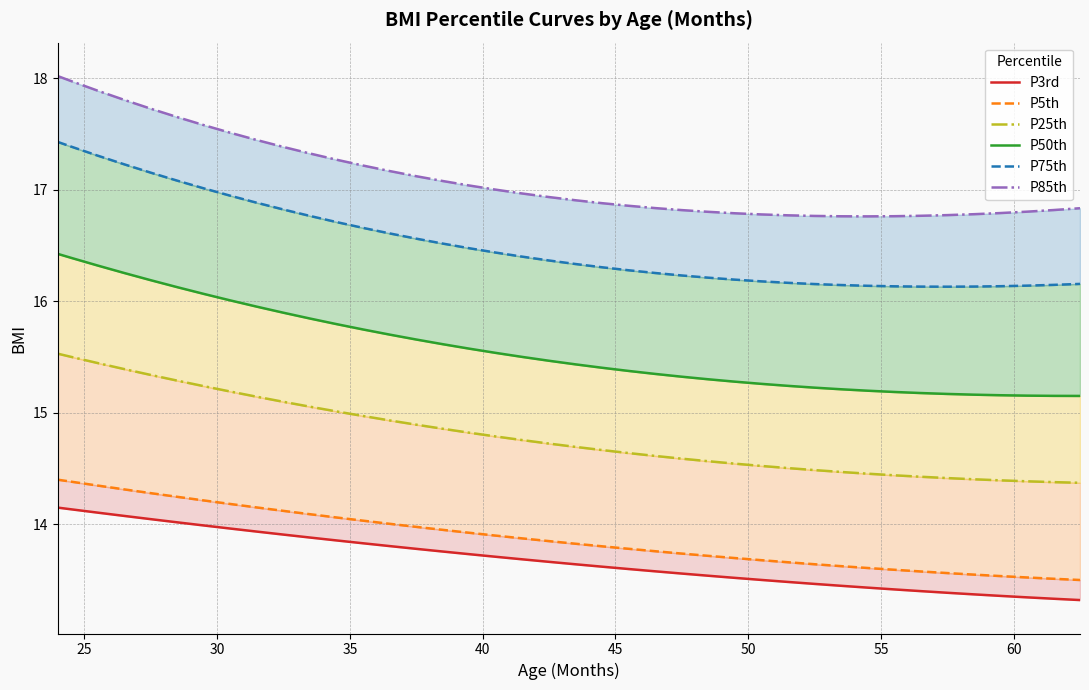

Reading left to right, what are all the values shown in this chart?

3rd: 14.1	14.1	14.1	14.1	14.0	14.0	14.0	14.0	13.9	13.9	13.9	13.9	13.8	13.8	13.8	13.8	13.7	13.7	13.7	13.7	13.6	13.6	13.6	13.6	13.6	13.5	13.5	13.5	13.5	13.5	13.4	13.4	13.4	13.4	13.4	13.4	13.4	13.3	13.3	13.3
5th: 14.4	14.4	14.3	14.3	14.3	14.2	14.2	14.2	14.1	14.1	14.1	14.1	14.0	14.0	14.0	13.9	13.9	13.9	13.9	13.8	13.8	13.8	13.8	13.8	13.7	13.7	13.7	13.7	13.7	13.6	13.6	13.6	13.6	13.6	13.6	13.5	13.5	13.5	13.5	13.5
25th: 15.5	15.5	15.4	15.4	15.3	15.3	15.2	15.2	15.1	15.1	15.1	15.0	15.0	14.9	14.9	14.9	14.8	14.8	14.8	14.7	14.7	14.7	14.6	14.6	14.6	14.6	14.5	14.5	14.5	14.5	14.5	14.5	14.4	14.4	14.4	14.4	14.4	14.4	14.4	14.4
50th: 16.4	16.4	16.3	16.3	16.2	16.1	16.1	16.0	15.9	15.9	15.8	15.8	15.7	15.7	15.7	15.6	15.6	15.5	15.5	15.5	15.4	15.4	15.4	15.3	15.3	15.3	15.3	15.3	15.2	15.2	15.2	15.2	15.2	15.2	15.2	15.2	15.2	15.2	15.1	15.1
75th: 17.4	17.4	17.3	17.2	17.2	17.1	17.0	16.9	16.9	16.8	16.8	16.7	16.7	16.6	16.6	16.5	16.5	16.4	16.4	16.4	16.3	16.3	16.3	16.3	16.2	16.2	16.2	16.2	16.2	16.2	16.1	16.1	16.1	16.1	16.1	16.1	16.1	16.1	16.1	16.2
85th: 18.0	18.0	17.9	17.8	17.7	17.7	17.6	17.5	17.4	17.4	17.3	17.3	17.2	17.2	17.1	17.1	17.0	17.0	17.0	16.9	16.9	16.9	16.9	16.8	16.8	16.8	16.8	16.8	16.8	16.8	16.8	16.8	16.8	16.8	16.8	16.8	16.8	16.8	16.8	16.8